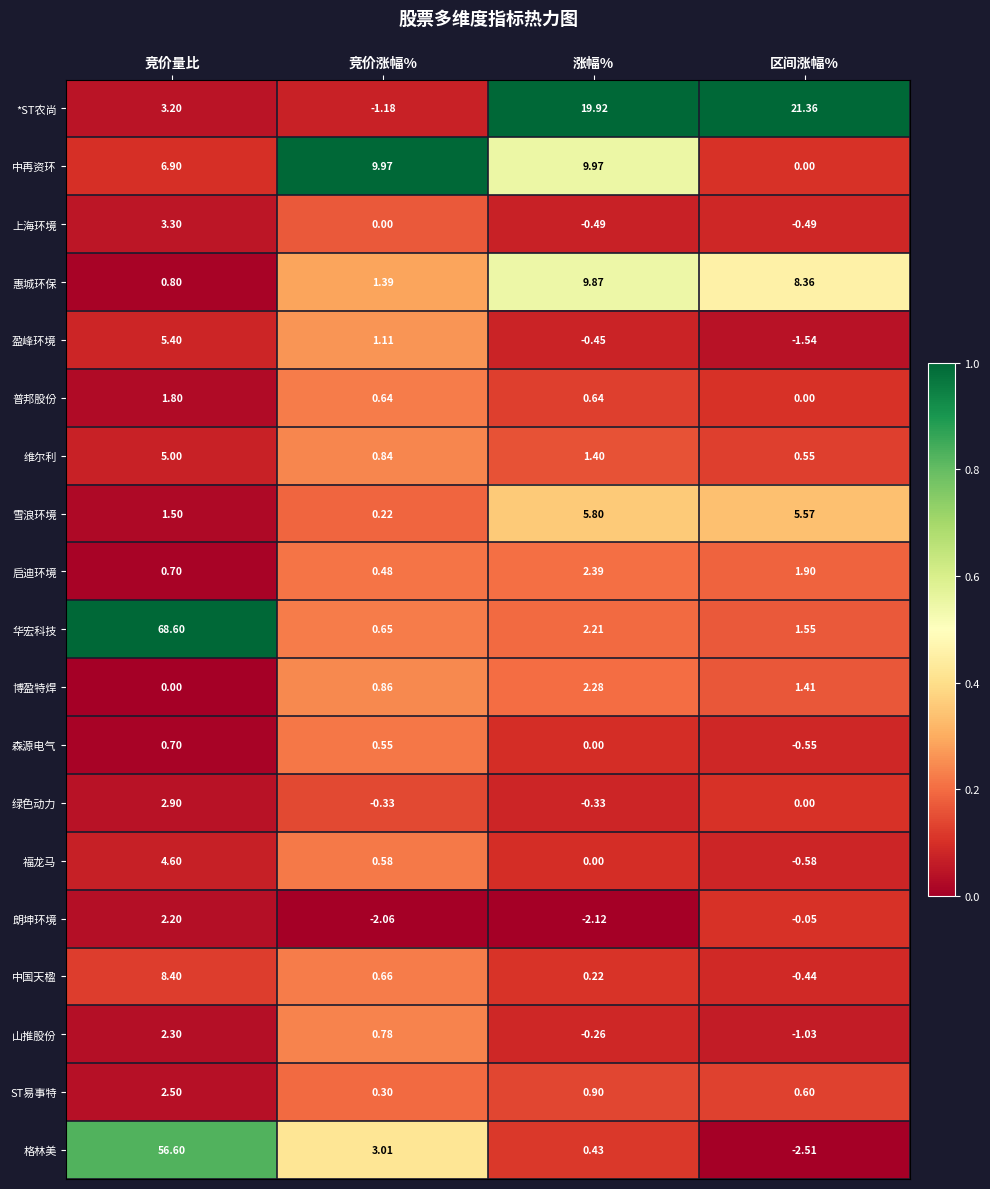

Which series has the largest total across all categories?

华宏科技